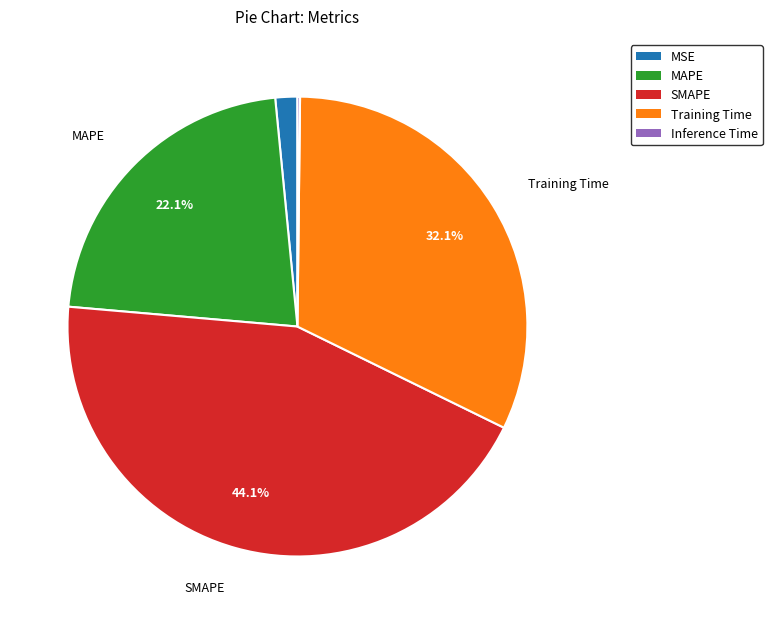

What is the largest slice in the pie chart?

SMAPE